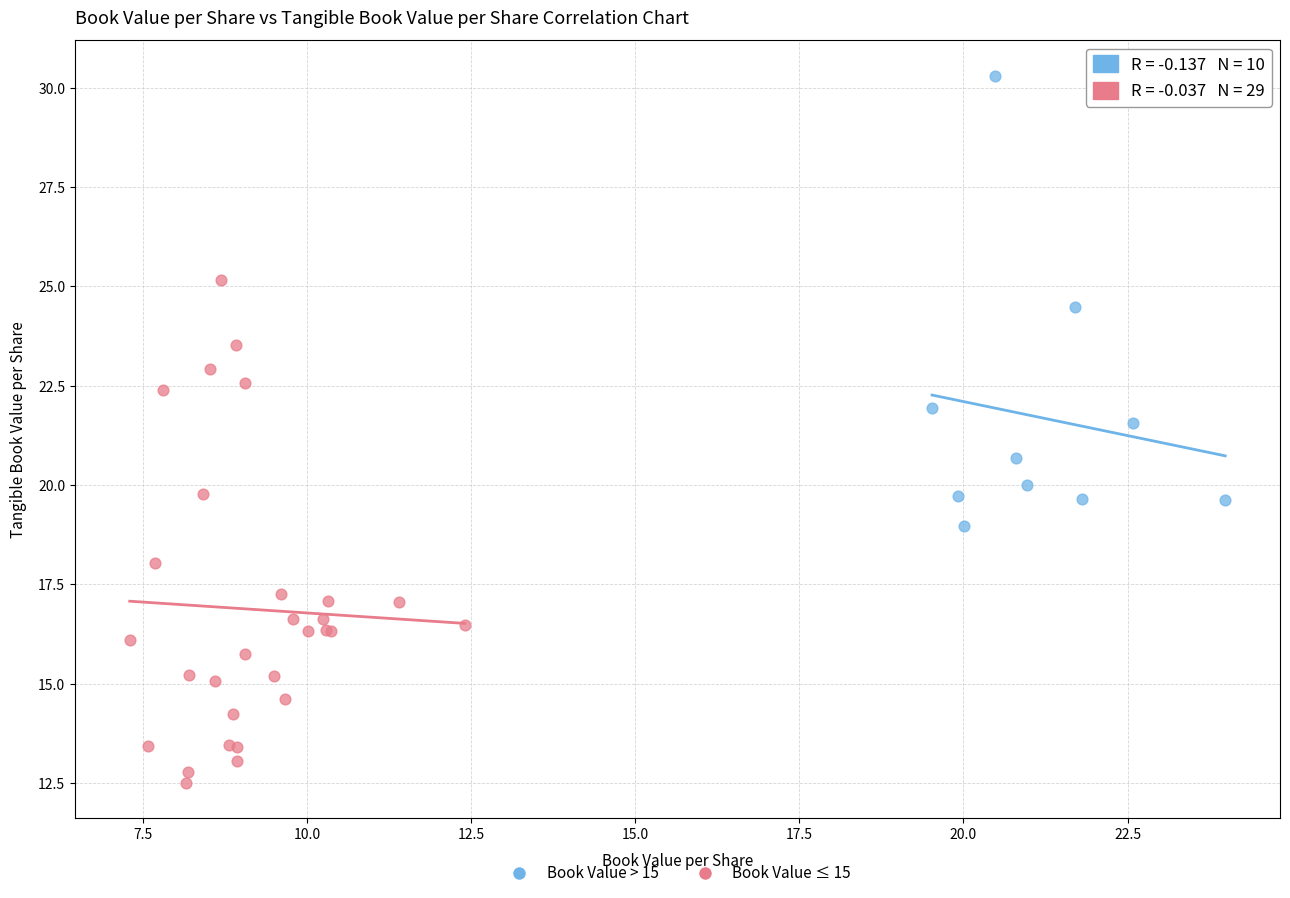

What are all the series names shown in the legend?

Book Value > 15, Book Value ≤ 15